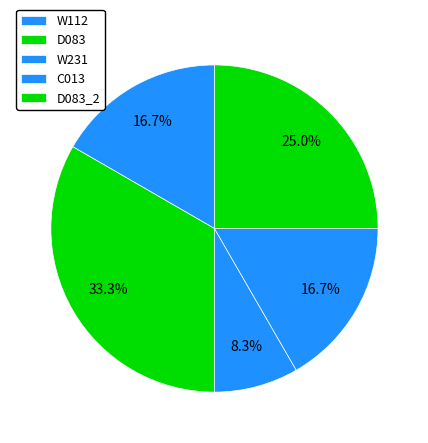

What is the change in value from D083 to W231?

-3